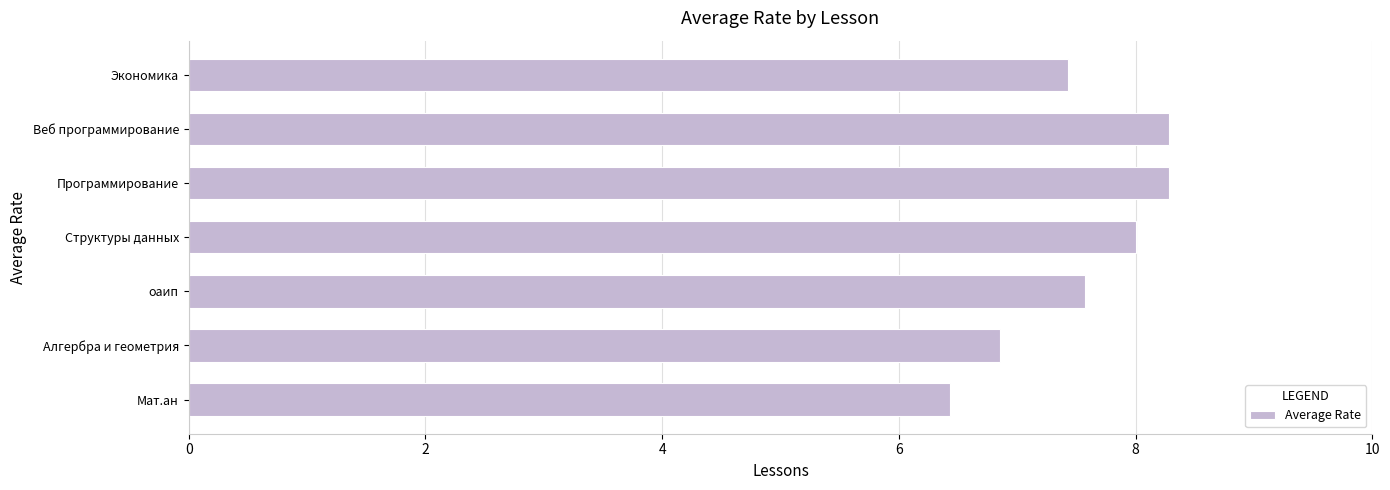

Reading bottom to top, what are all the values shown in this chart?

6.4	6.9	7.6	8.0	8.3	8.3	7.4